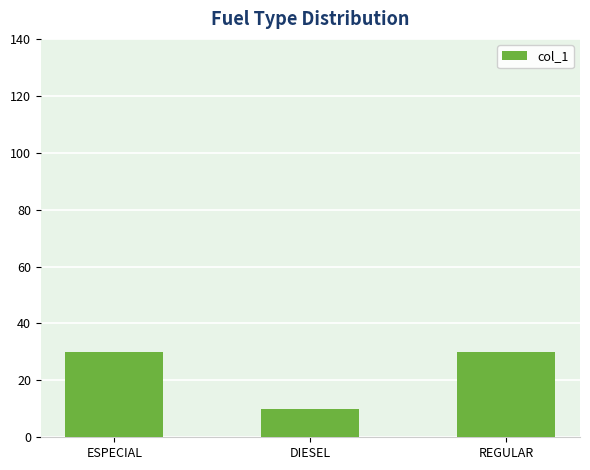

What position from the left is DIESEL?

2